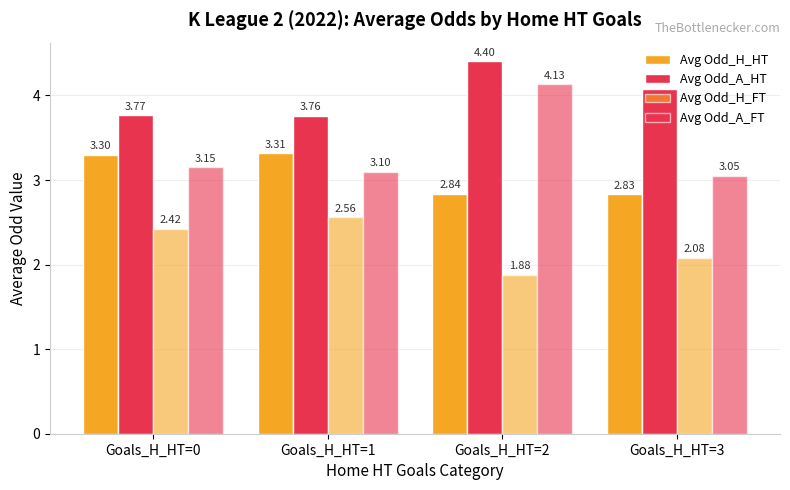

Which series has the largest range (max minus min)?

Avg Odd_A_FT